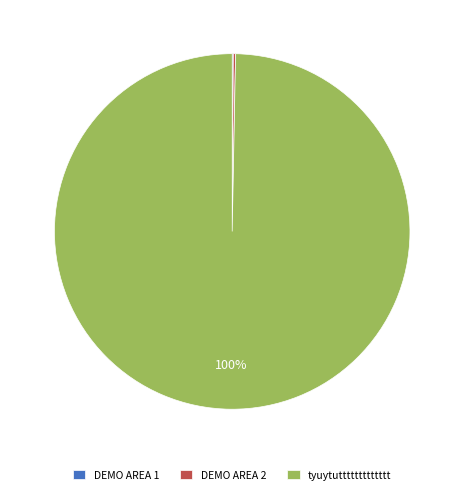

The tyuytuttttttttttttt slice represents 100% of the pie. True or false?

True